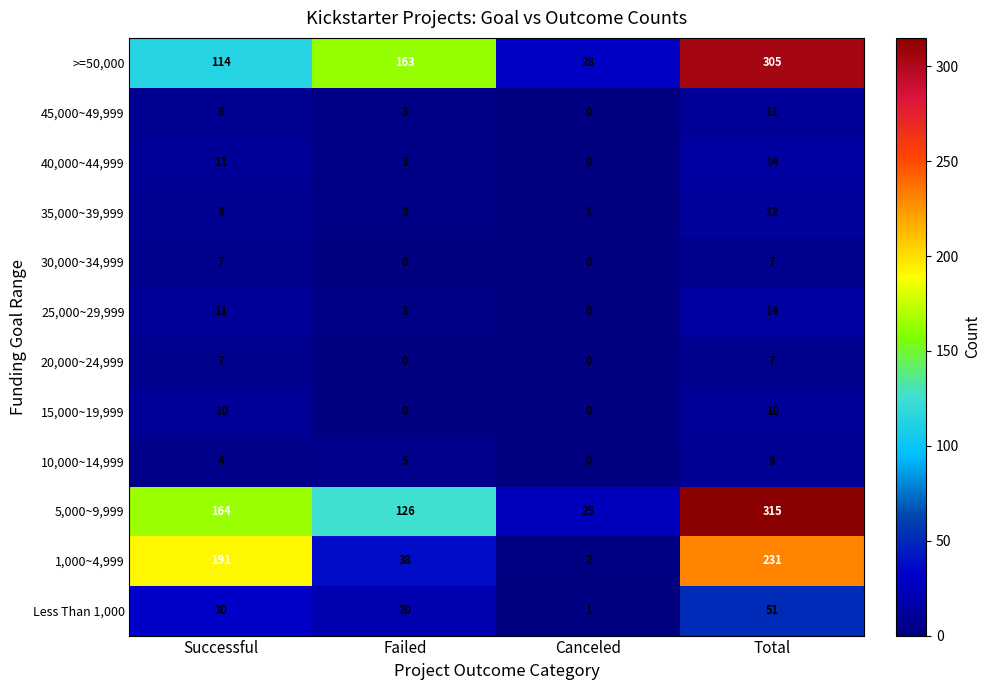

What is the difference between the highest and lowest values at Successful?

187